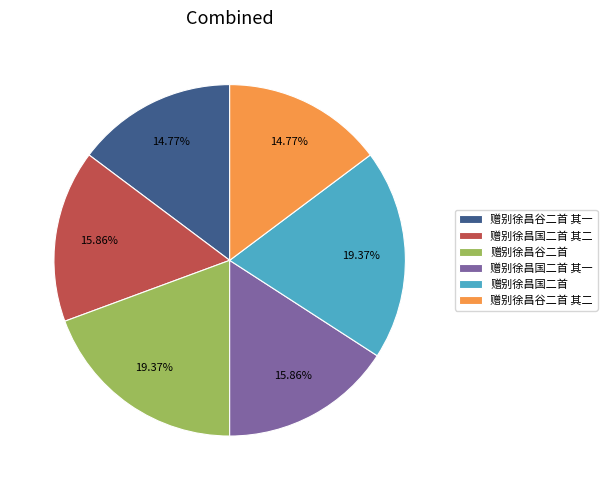

What is the ratio of the value at 赠别徐昌国二首 to the value at 赠别徐昌国二首 其一?

1.2